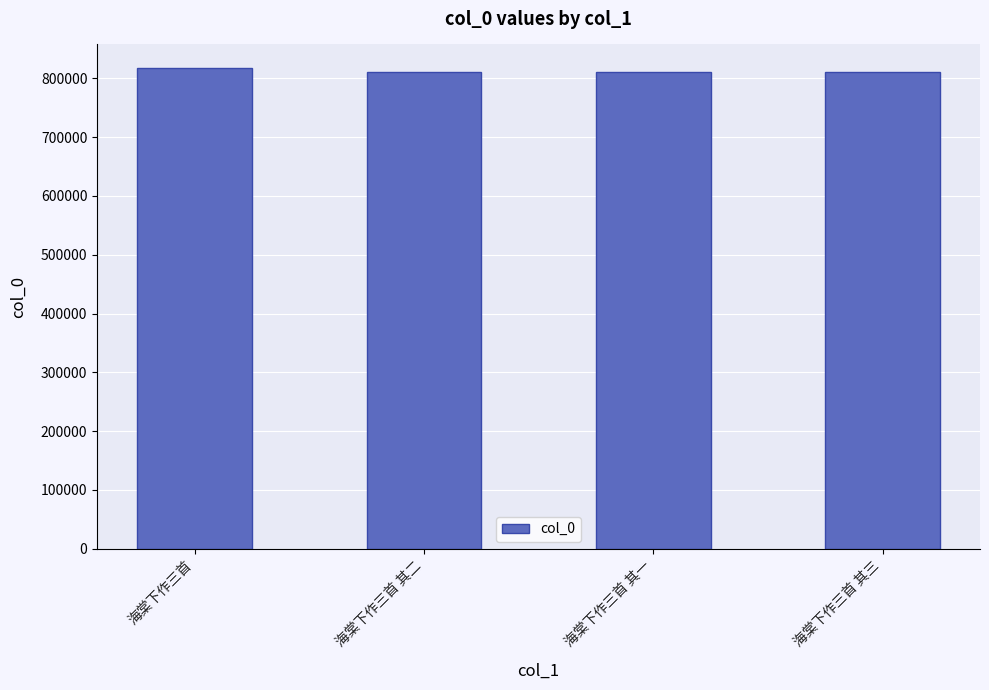

The value at 海棠下作三首 其二 is 810384. True or false?

True